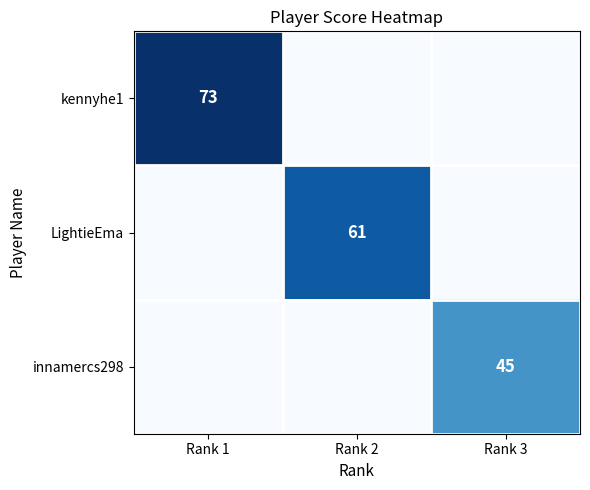

Is it true that kennyhe1 equals 100 at Rank 1?

False